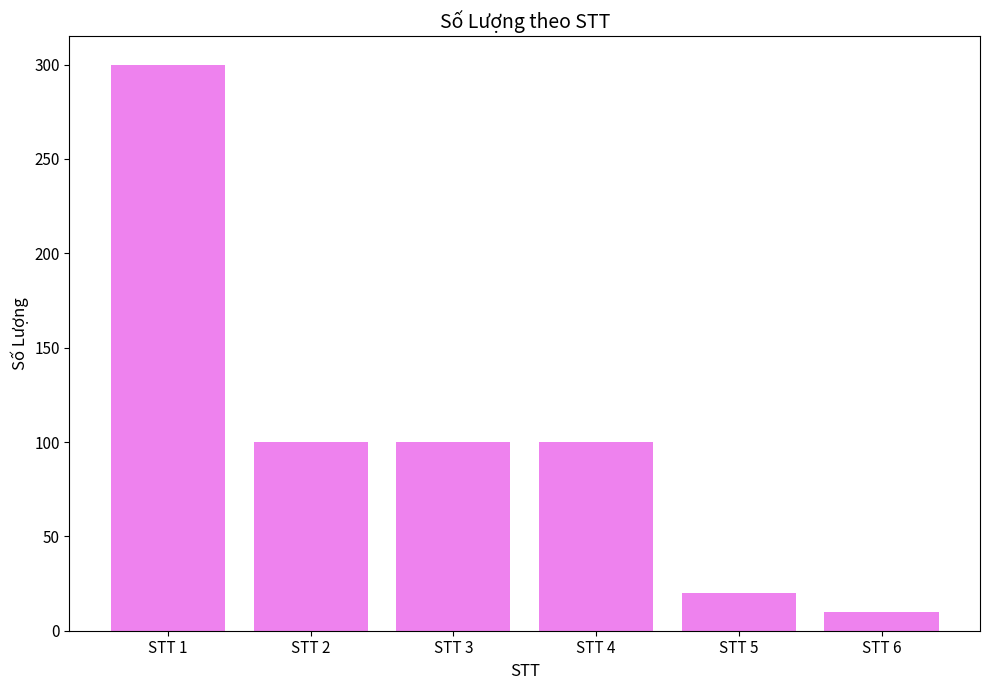

Approximately how many times larger is the value at STT 4 compared to STT 3?

1.0